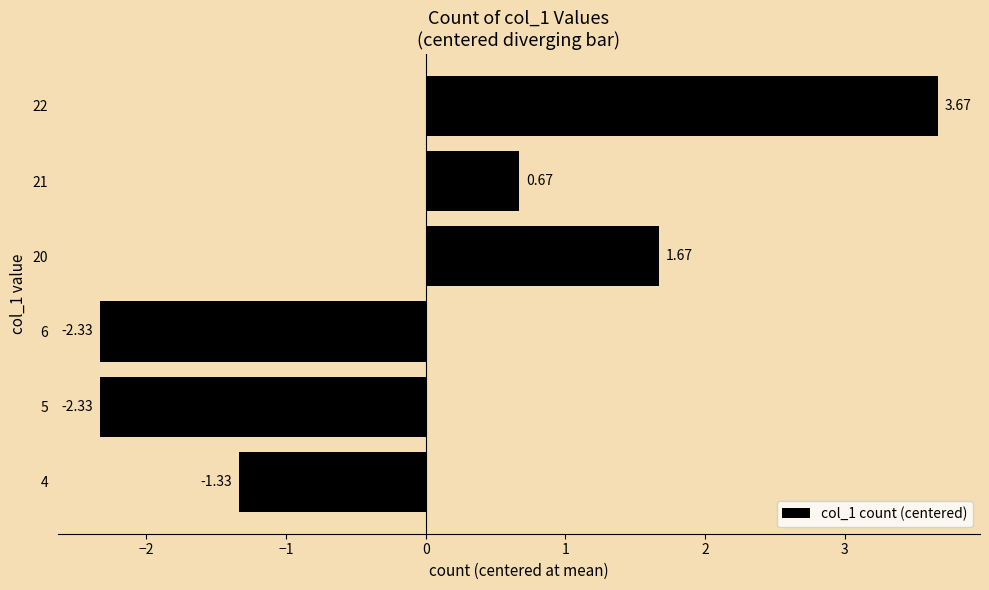

Approximately how many times larger is the value at 21 compared to 20?

0.4